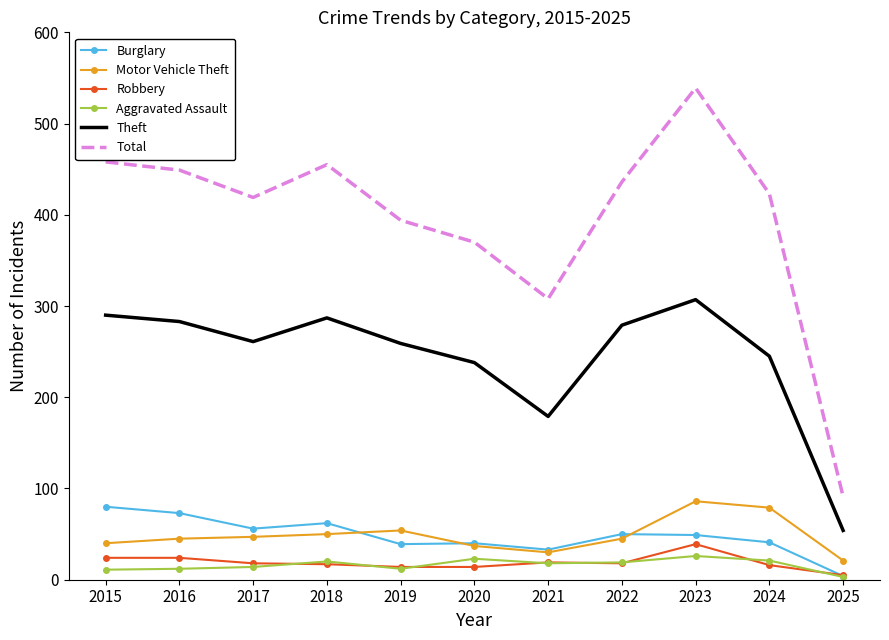

The value of Total at 2016 is 714. True or false?

False